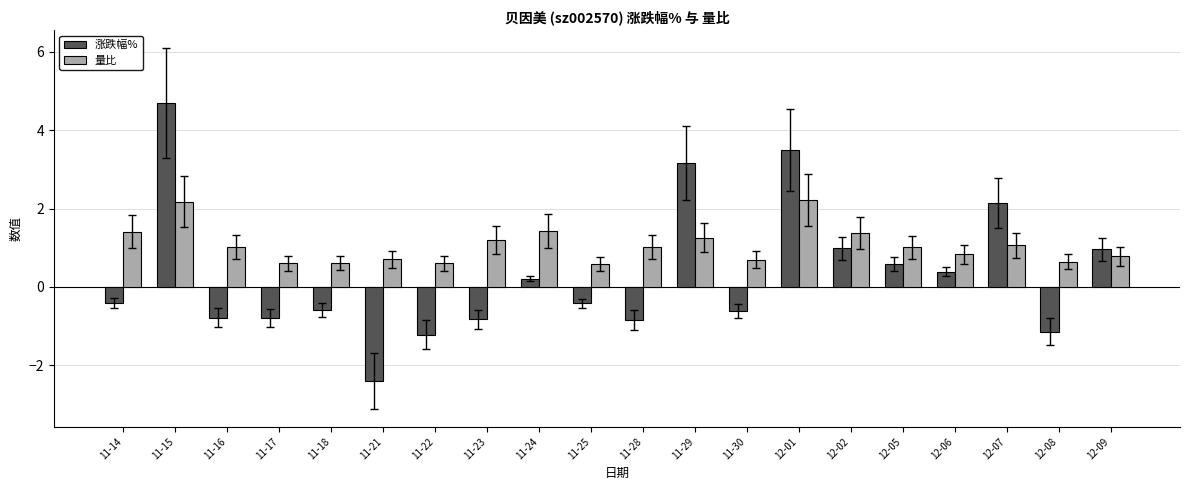

List the series in order of their peak value, lowest first.

量比, 涨跌幅%